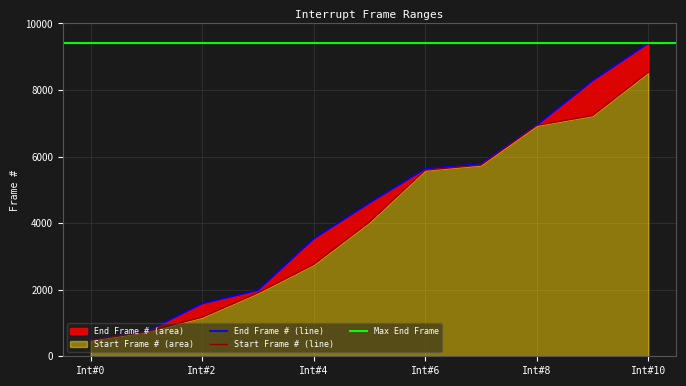

Where is Start Frame # nearest to the value 4510?

4032